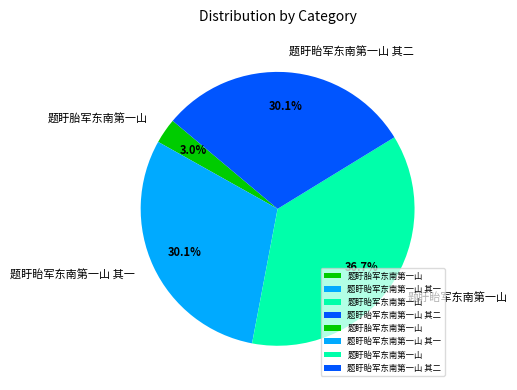

Which category has the smallest portion of the pie?

题盱胎军东南第一山